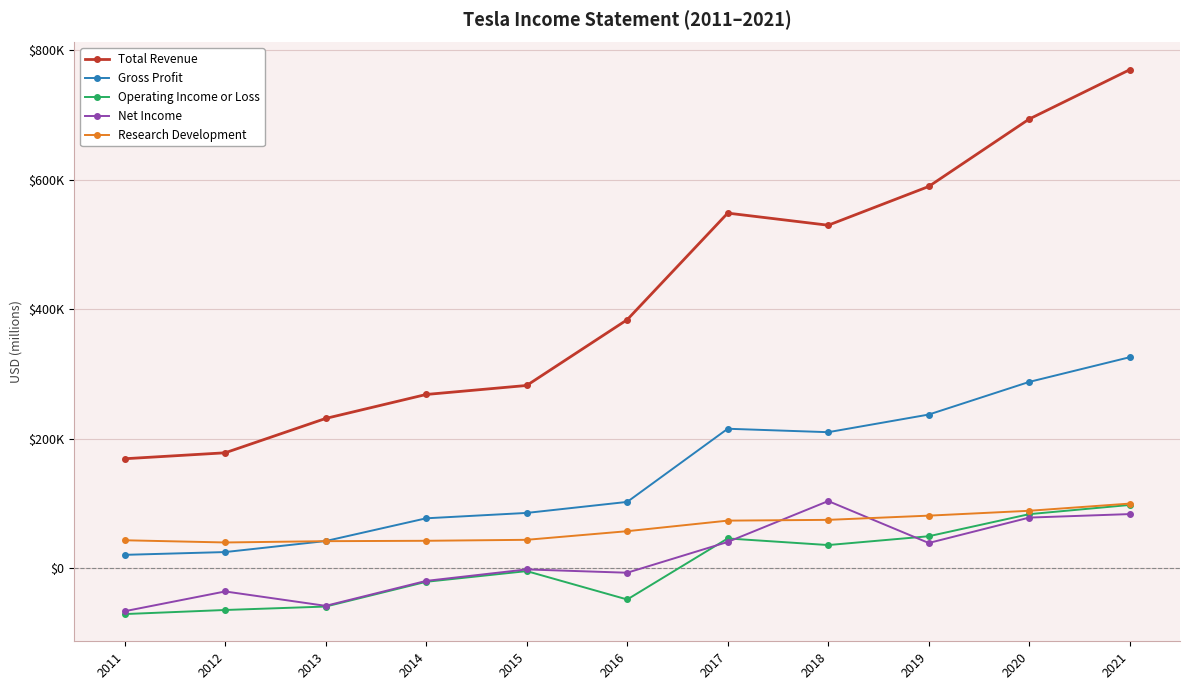

True or false: Net Income and Total Revenue intersect in this chart.

False